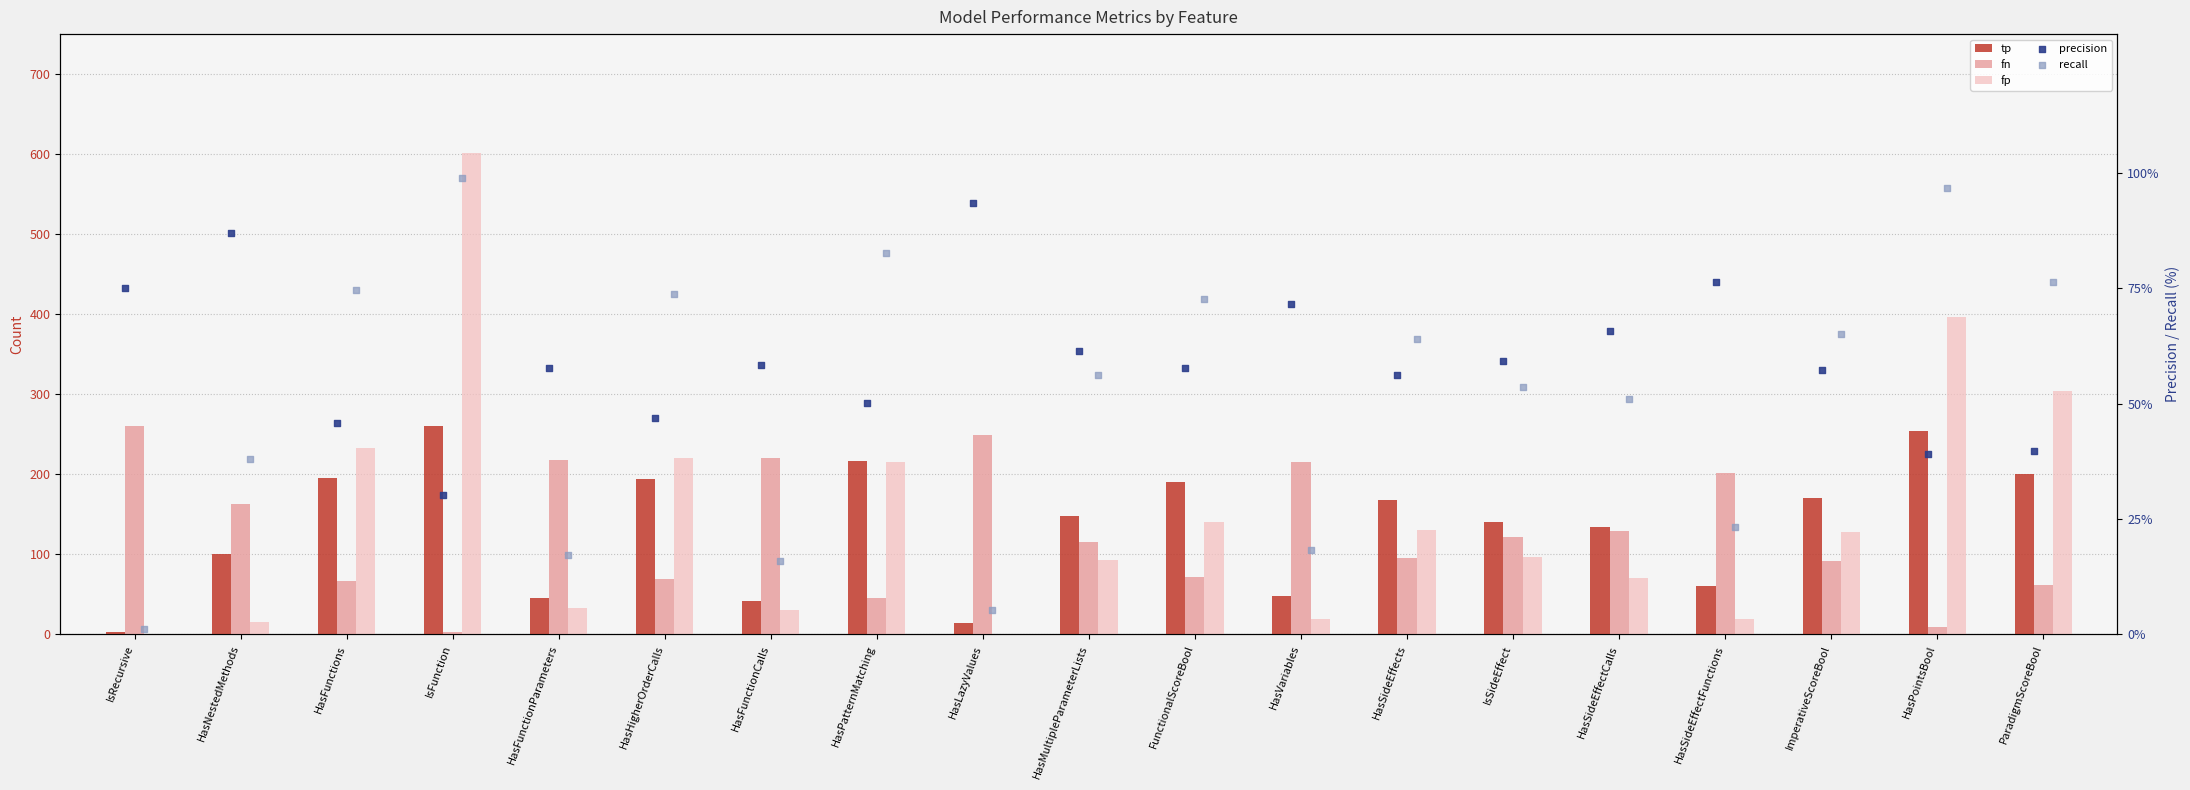

What are all the series names shown in the legend?

tp, fn, fp, precision, recall